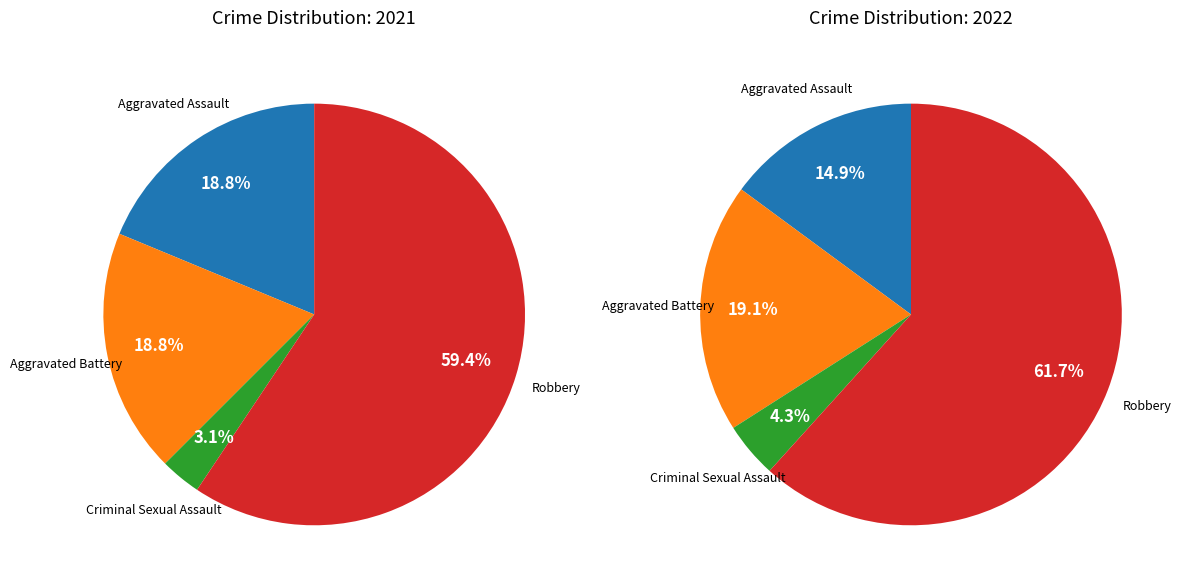

Which slice is the smallest?

Criminal Sexual Assault